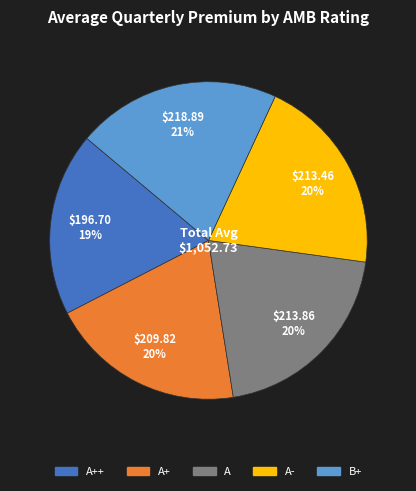

To the nearest percent, what is the difference between the largest and smallest slice percentages?

2%